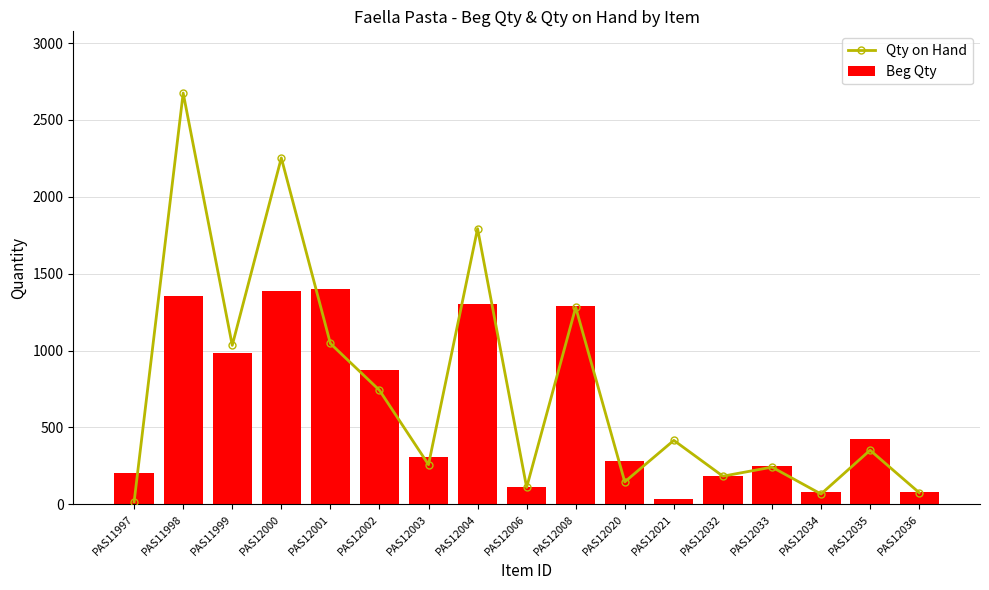

What is the sum of all Qty on Hand values?

12690